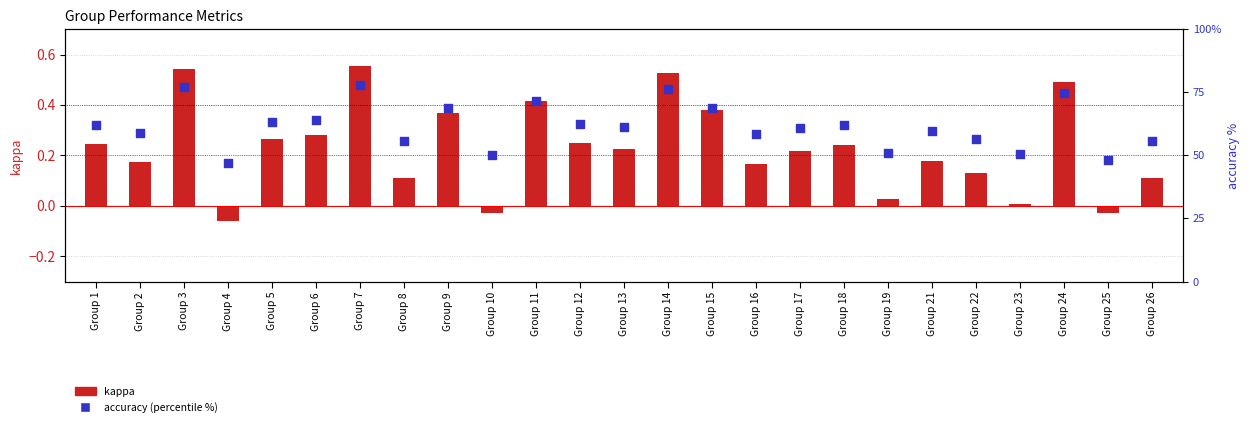

At how many categories does at least one series exceed 21?

25